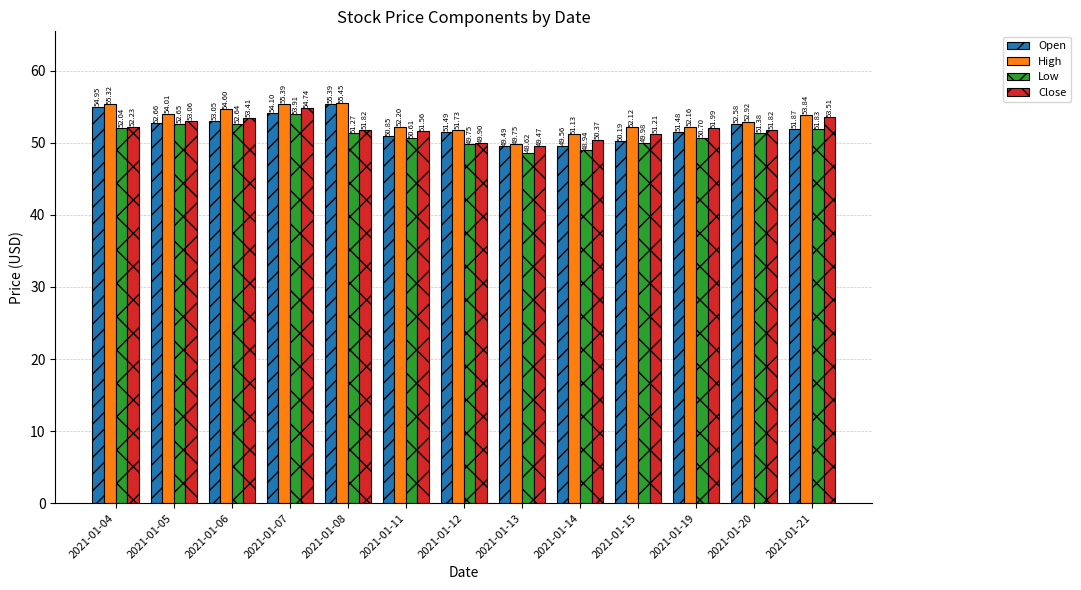

Rank the categories by High value from highest to lowest.

2021-01-08, 2021-01-07, 2021-01-04, 2021-01-06, 2021-01-05, 2021-01-21, 2021-01-20, 2021-01-11, 2021-01-19, 2021-01-15, 2021-01-12, 2021-01-14, 2021-01-13